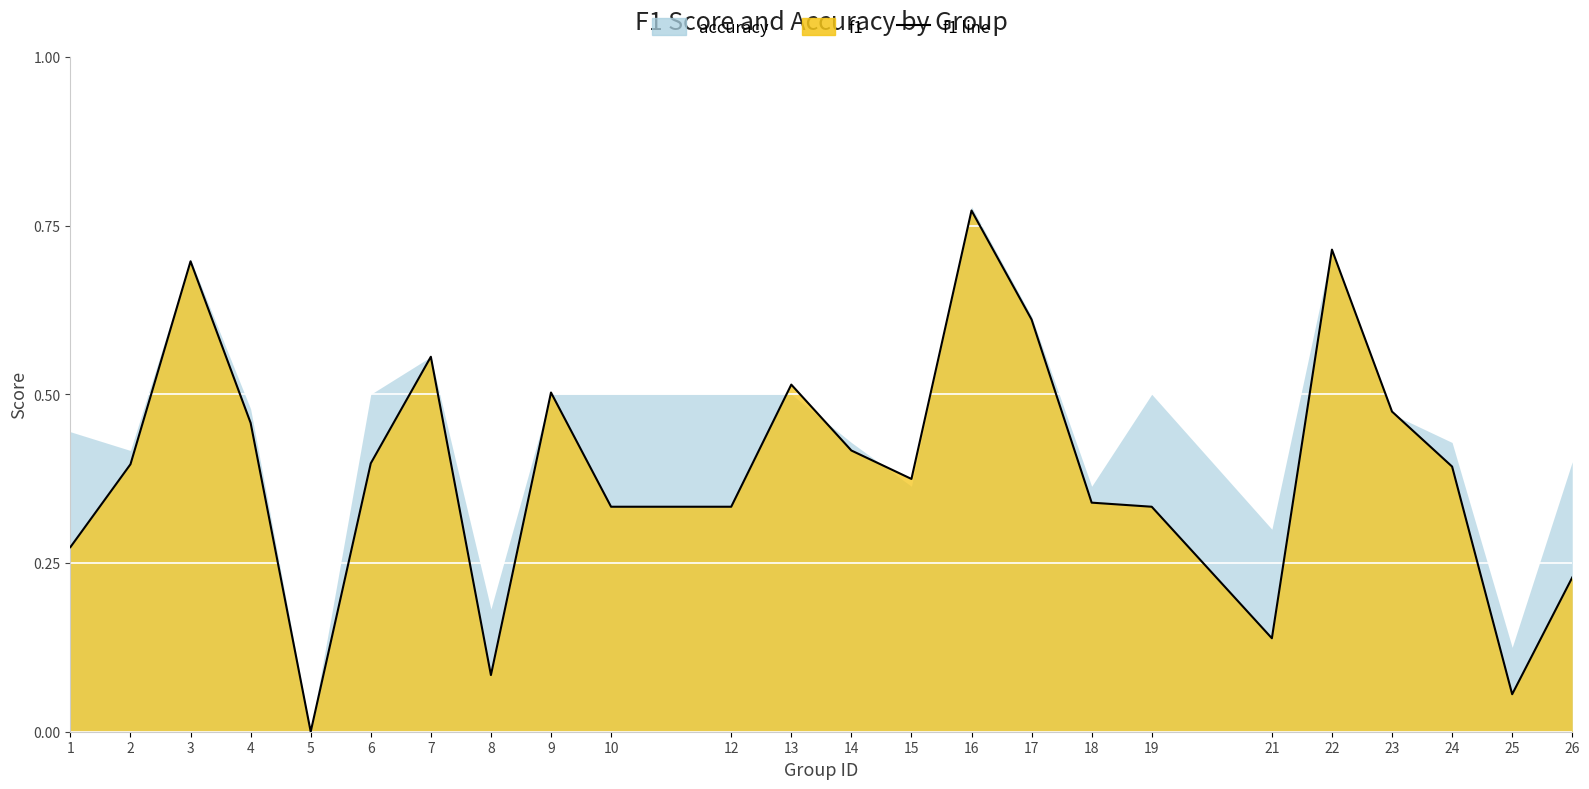

Reading left to right, what are all the values shown in this chart?

1=0.3	2=0.4	3=0.7	4=0.5	5=0.0	6=0.4	7=0.6	8=0.1	9=0.5	10=0.3	12=0.3	13=0.5	14=0.4	15=0.4	16=0.8	17=0.6	18=0.3	19=0.3	21=0.1	22=0.7	23=0.5	24=0.4	25=0.1	26=0.2